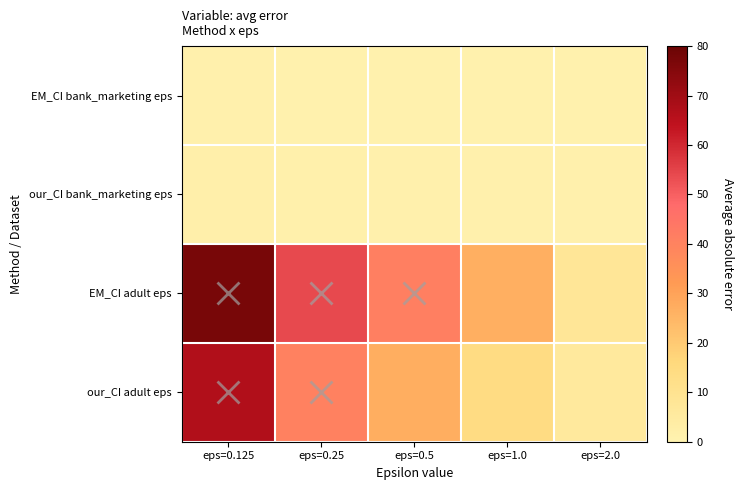

What is the smallest value displayed?

1.0